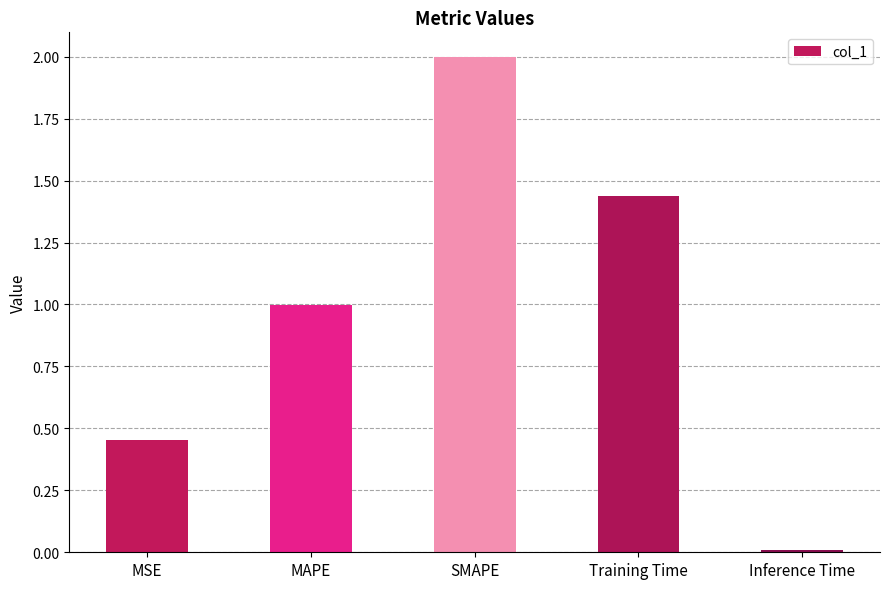

Count the number of data series in this chart.

1